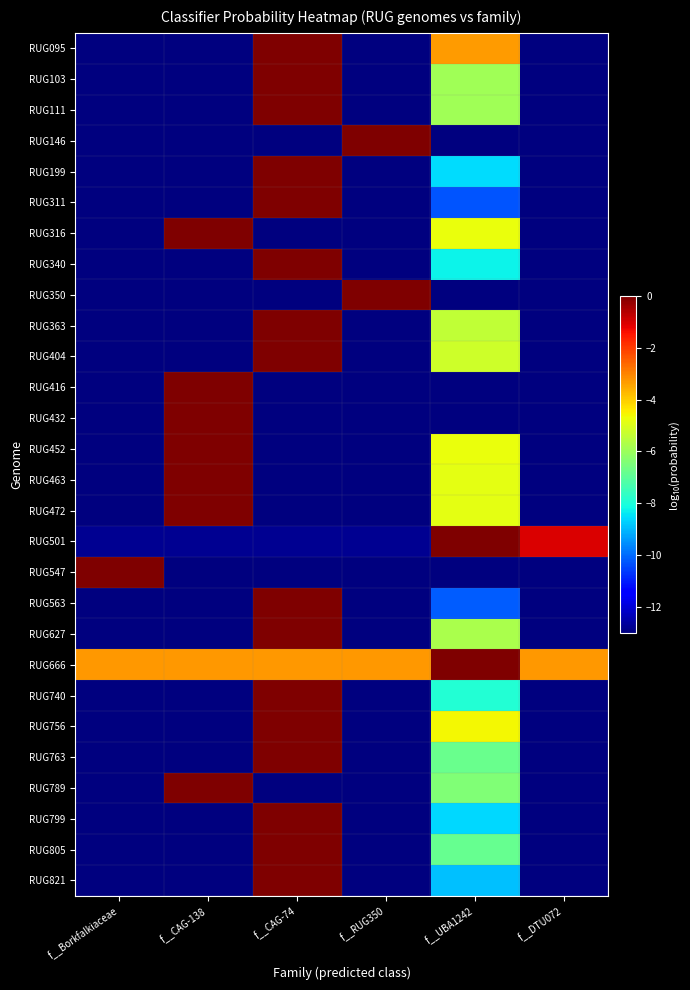

Reading left to right, what are all the values shown in this chart?

RUG095: f__Borkfalkiaceae=-13.0	f__CAG-138=-13.0	f__CAG-74=-0.0	f__RUG350=-13.0	f__UBA1242=-3.3	f__DTU072=-13.0
RUG103: f__Borkfalkiaceae=-13.0	f__CAG-138=-13.0	f__CAG-74=-0.0	f__RUG350=-13.0	f__UBA1242=-5.9	f__DTU072=-13.0
RUG111: f__Borkfalkiaceae=-13.0	f__CAG-138=-13.0	f__CAG-74=-0.0	f__RUG350=-13.0	f__UBA1242=-5.9	f__DTU072=-13.0
RUG146: f__Borkfalkiaceae=-13.0	f__CAG-138=-13.0	f__CAG-74=-13.0	f__RUG350=0.0	f__UBA1242=-13.0	f__DTU072=-13.0
RUG199: f__Borkfalkiaceae=-13.0	f__CAG-138=-13.0	f__CAG-74=-0.0	f__RUG350=-13.0	f__UBA1242=-8.5	f__DTU072=-13.0
RUG311: f__Borkfalkiaceae=-13.0	f__CAG-138=-13.0	f__CAG-74=-0.0	f__RUG350=-13.0	f__UBA1242=-10.3	f__DTU072=-13.0
RUG316: f__Borkfalkiaceae=-13.0	f__CAG-138=-0.0	f__CAG-74=-13.0	f__RUG350=-13.0	f__UBA1242=-4.7	f__DTU072=-13.0
RUG340: f__Borkfalkiaceae=-13.0	f__CAG-138=-13.0	f__CAG-74=-0.0	f__RUG350=-13.0	f__UBA1242=-8.3	f__DTU072=-13.0
RUG350: f__Borkfalkiaceae=-13.0	f__CAG-138=-13.0	f__CAG-74=-13.0	f__RUG350=0.0	f__UBA1242=-13.0	f__DTU072=-13.0
RUG363: f__Borkfalkiaceae=-13.0	f__CAG-138=-13.0	f__CAG-74=-0.0	f__RUG350=-13.0	f__UBA1242=-5.4	f__DTU072=-13.0
RUG404: f__Borkfalkiaceae=-13.0	f__CAG-138=-13.0	f__CAG-74=-0.0	f__RUG350=-13.0	f__UBA1242=-5.2	f__DTU072=-13.0
RUG416: f__Borkfalkiaceae=-13.0	f__CAG-138=0.0	f__CAG-74=-13.0	f__RUG350=-13.0	f__UBA1242=-13.0	f__DTU072=-13.0
RUG432: f__Borkfalkiaceae=-13.0	f__CAG-138=0.0	f__CAG-74=-13.0	f__RUG350=-13.0	f__UBA1242=-13.0	f__DTU072=-13.0
RUG452: f__Borkfalkiaceae=-13.0	f__CAG-138=-0.0	f__CAG-74=-13.0	f__RUG350=-13.0	f__UBA1242=-4.8	f__DTU072=-13.0
RUG463: f__Borkfalkiaceae=-13.0	f__CAG-138=-0.0	f__CAG-74=-13.0	f__RUG350=-13.0	f__UBA1242=-4.8	f__DTU072=-13.0
RUG472: f__Borkfalkiaceae=-13.0	f__CAG-138=-0.0	f__CAG-74=-13.0	f__RUG350=-13.0	f__UBA1242=-4.8	f__DTU072=-13.0
RUG501: f__Borkfalkiaceae=-12.8	f__CAG-138=-12.8	f__CAG-74=-12.8	f__RUG350=-12.8	f__UBA1242=-0.0	f__DTU072=-1.0
RUG547: f__Borkfalkiaceae=0.0	f__CAG-138=-13.0	f__CAG-74=-13.0	f__RUG350=-13.0	f__UBA1242=-13.0	f__DTU072=-13.0
RUG563: f__Borkfalkiaceae=-13.0	f__CAG-138=-13.0	f__CAG-74=-0.0	f__RUG350=-13.0	f__UBA1242=-10.2	f__DTU072=-13.0
RUG627: f__Borkfalkiaceae=-13.0	f__CAG-138=-13.0	f__CAG-74=-0.0	f__RUG350=-13.0	f__UBA1242=-5.8	f__DTU072=-13.0
RUG666: f__Borkfalkiaceae=-3.3	f__CAG-138=-3.3	f__CAG-74=-3.3	f__RUG350=-3.3	f__UBA1242=-0.0	f__DTU072=-3.3
RUG740: f__Borkfalkiaceae=-13.0	f__CAG-138=-13.0	f__CAG-74=-0.0	f__RUG350=-13.0	f__UBA1242=-7.9	f__DTU072=-13.0
RUG756: f__Borkfalkiaceae=-13.0	f__CAG-138=-13.0	f__CAG-74=-0.0	f__RUG350=-13.0	f__UBA1242=-4.6	f__DTU072=-13.0
RUG763: f__Borkfalkiaceae=-13.0	f__CAG-138=-13.0	f__CAG-74=-0.0	f__RUG350=-13.0	f__UBA1242=-6.8	f__DTU072=-13.0
RUG789: f__Borkfalkiaceae=-13.0	f__CAG-138=-0.0	f__CAG-74=-13.0	f__RUG350=-13.0	f__UBA1242=-6.4	f__DTU072=-13.0
RUG799: f__Borkfalkiaceae=-13.0	f__CAG-138=-13.0	f__CAG-74=-0.0	f__RUG350=-13.0	f__UBA1242=-8.6	f__DTU072=-13.0
RUG805: f__Borkfalkiaceae=-13.0	f__CAG-138=-13.0	f__CAG-74=-0.0	f__RUG350=-13.0	f__UBA1242=-6.8	f__DTU072=-13.0
RUG821: f__Borkfalkiaceae=-13.0	f__CAG-138=-13.0	f__CAG-74=-0.0	f__RUG350=-13.0	f__UBA1242=-8.9	f__DTU072=-13.0